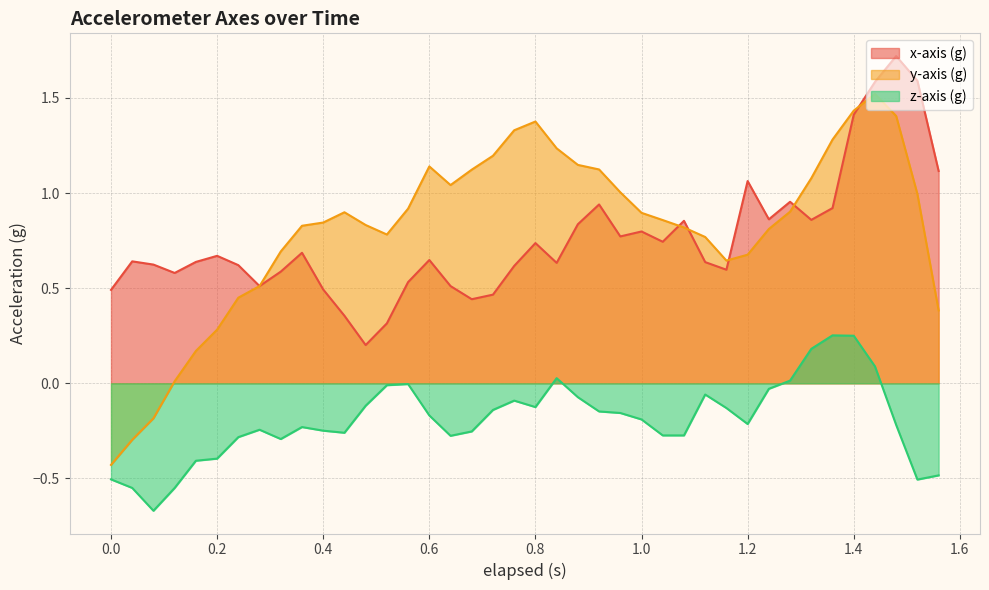

At how many categories does at least one series exceed 0?

40